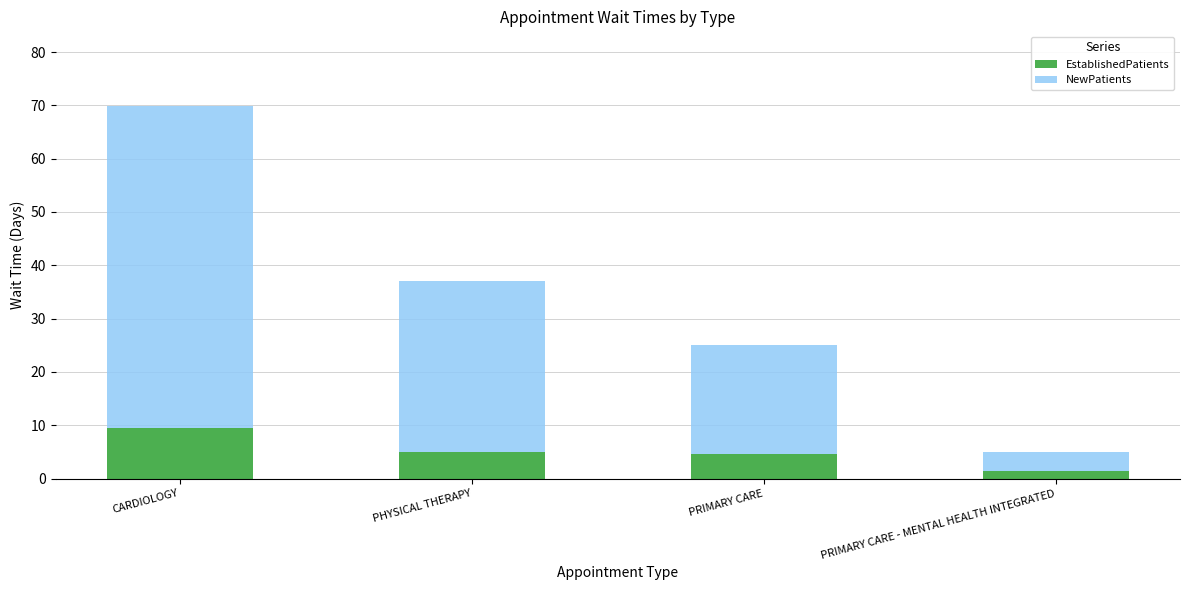

What are all the series names shown in the legend?

EstablishedPatients, NewPatients